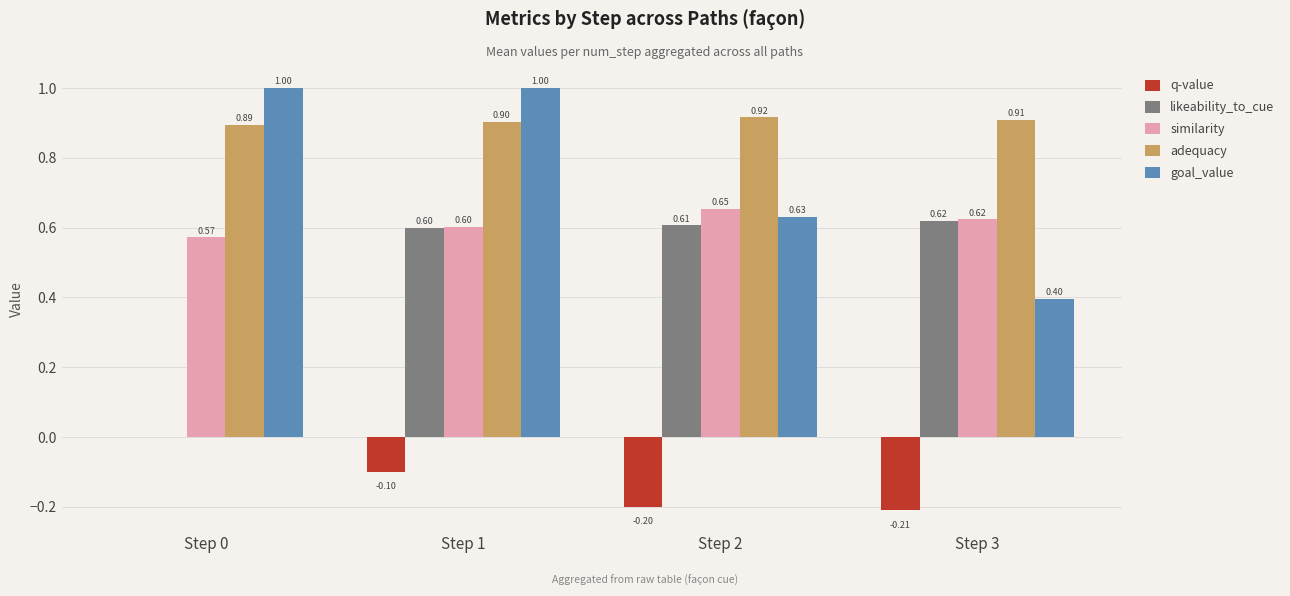

How many series are shown in this chart?

5